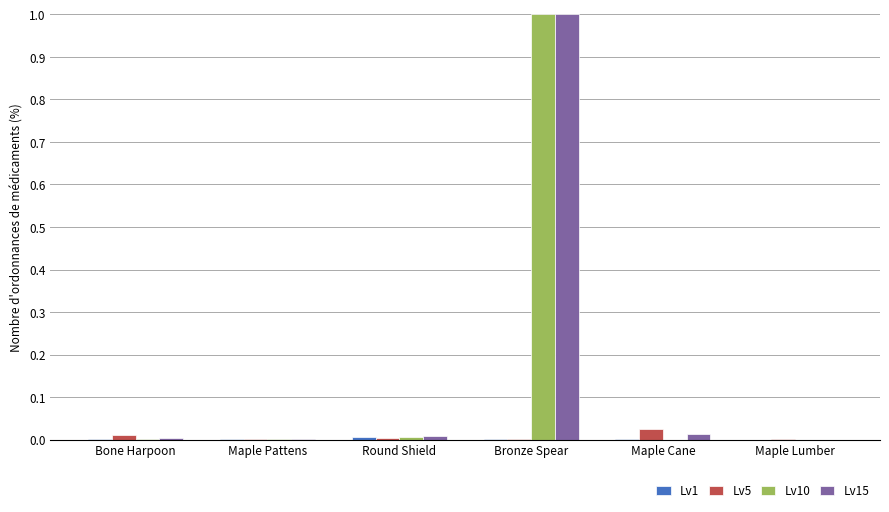

Is it true that Lv5 equals 0.0 at Bronze Spear?

True